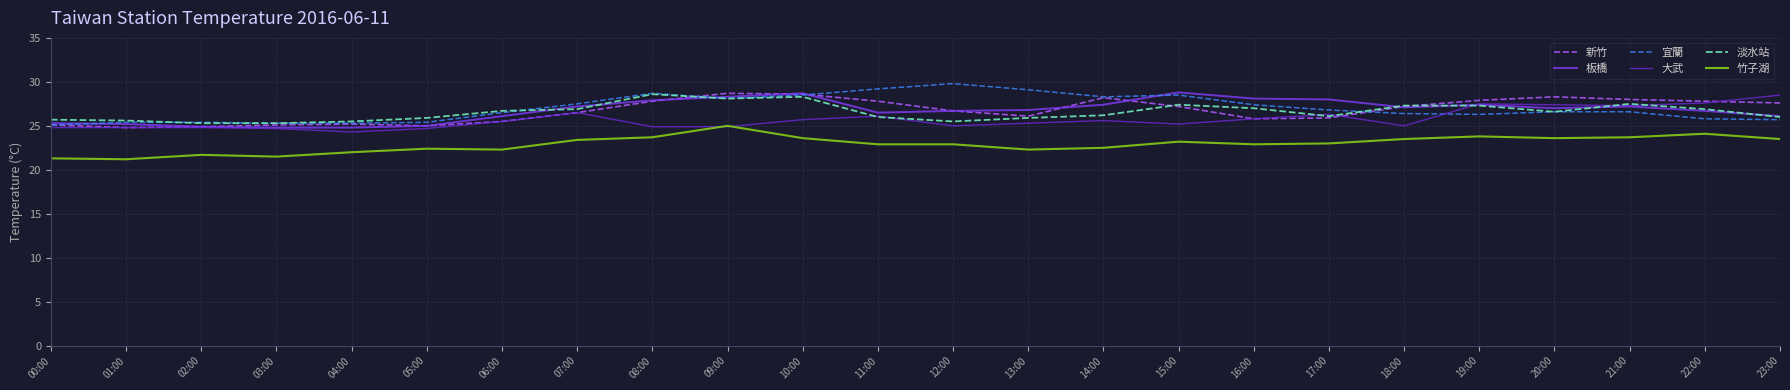

True or false: 竹子湖 and 新竹 intersect in this chart.

False